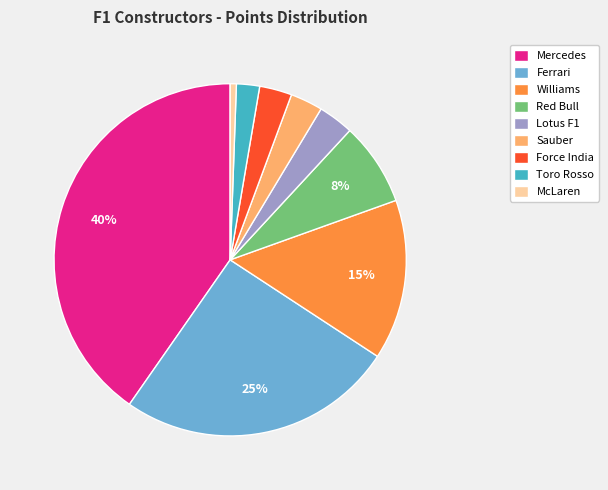

Does Mercedes account for over 50% of the chart?

No